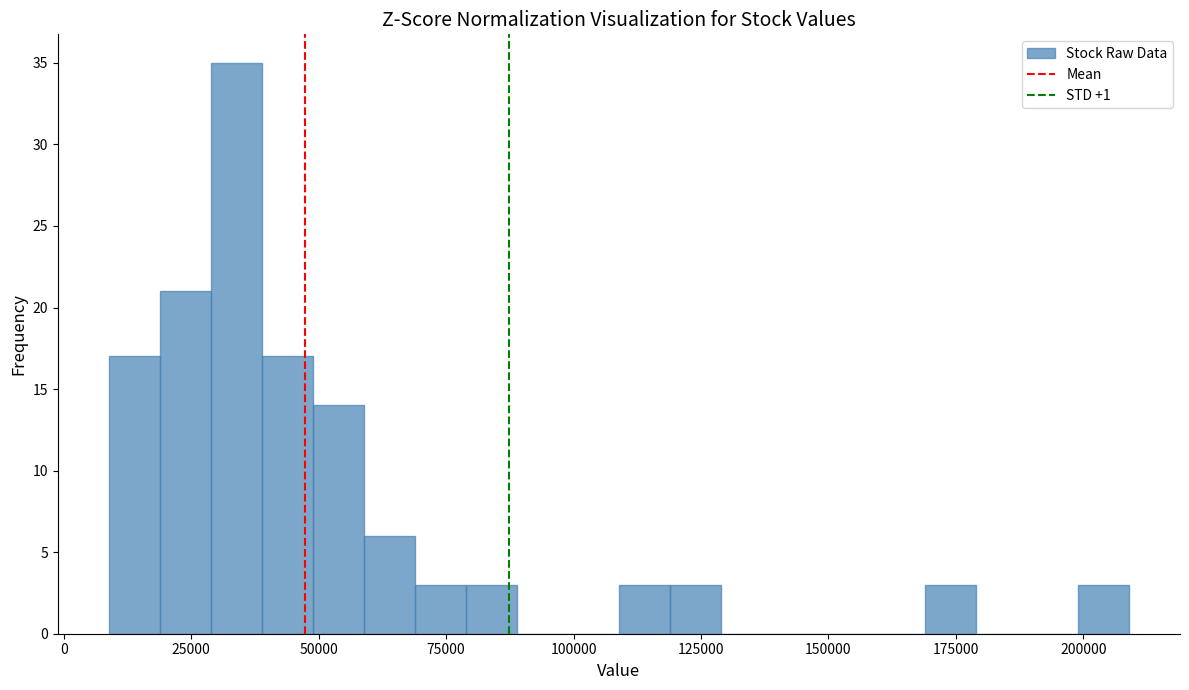

Around what value on the x-axis is the tallest bar? Give the approximate position of its centre, as read against the axis.

35000